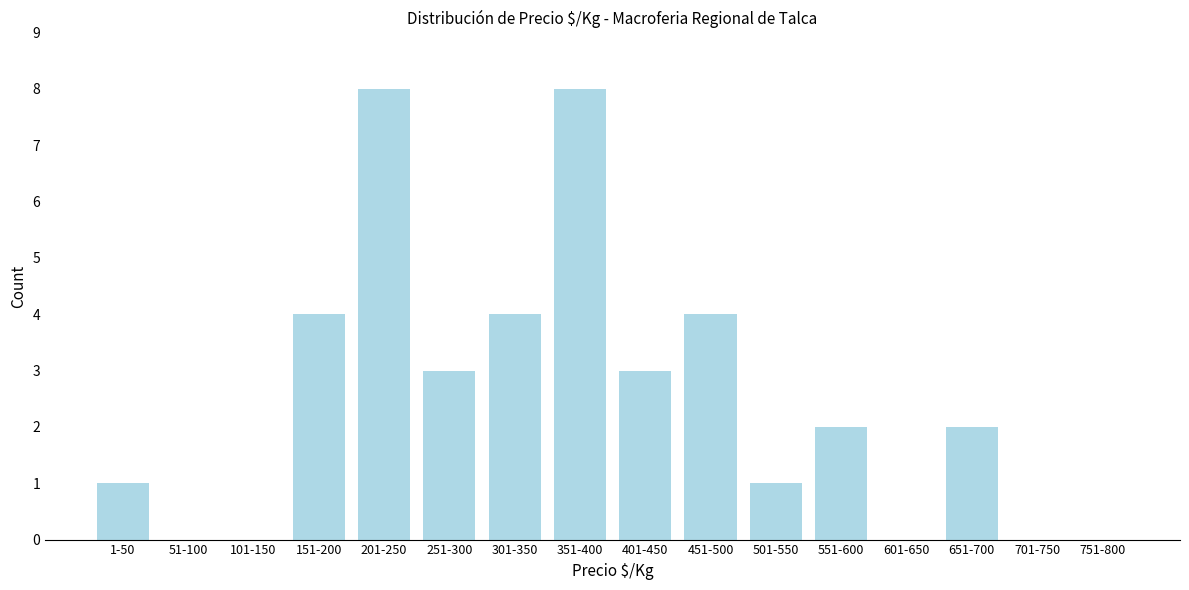

Which has a higher value, 701-750 or 351-400?

351-400